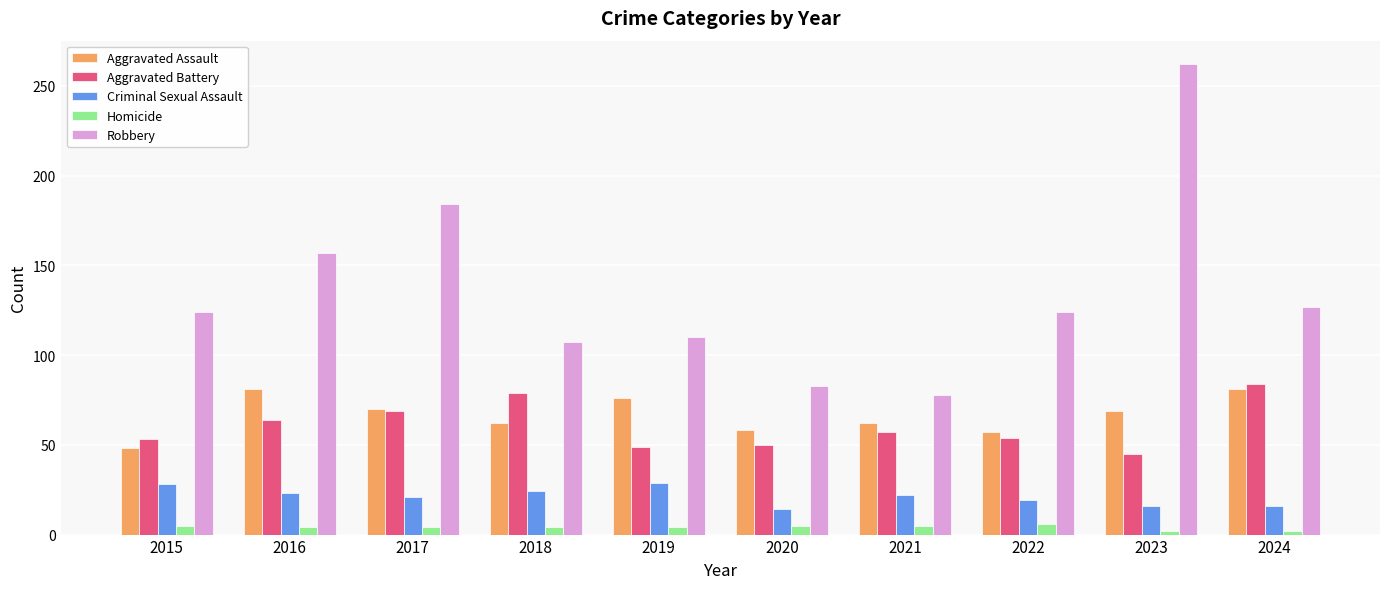

The Aggravated Assault series shows 81 at 2024. True or false?

True